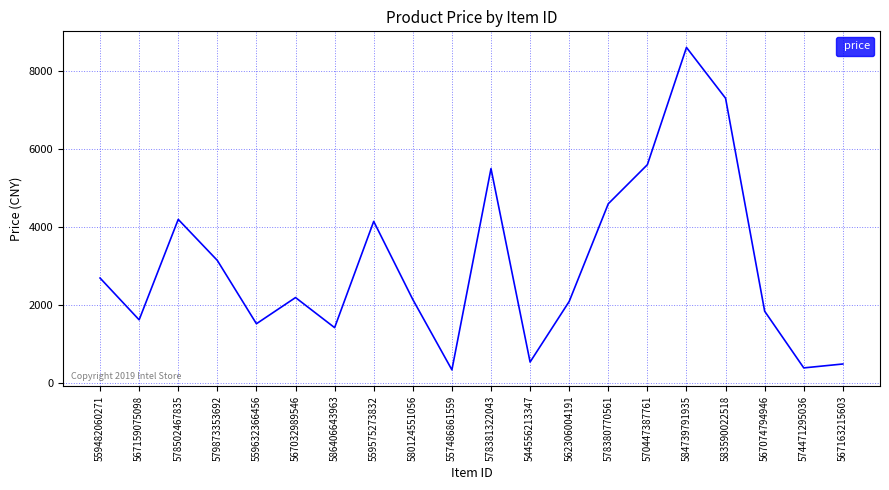

True or false: the data has more than 1 interior local peaks.

True